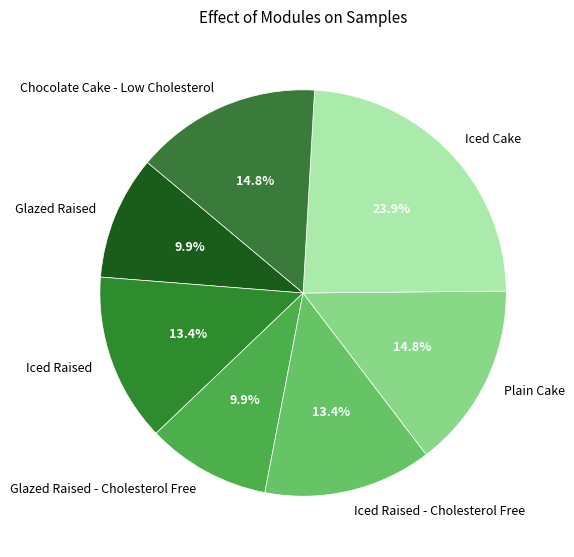

Count the number of slices in the pie.

7